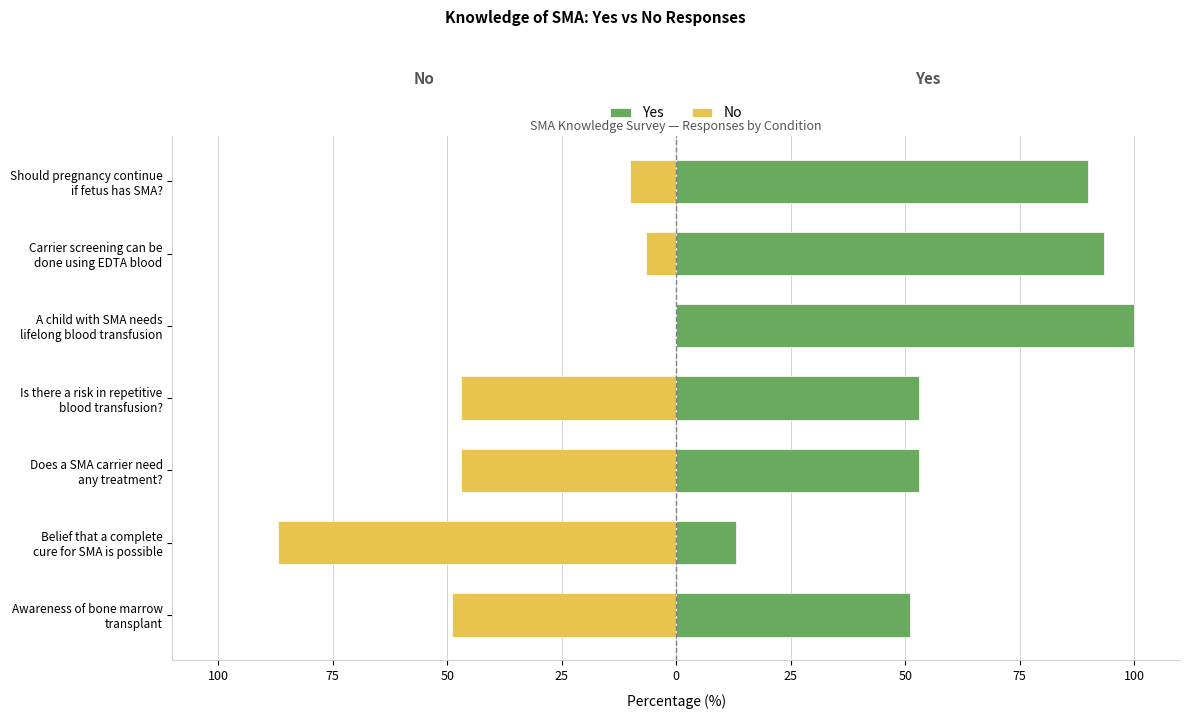

Reading left to right, list all the values displayed in this chart.

Yes: 51.0	13.0	53.0	53.0	100.0	93.3	90.0
No: -49.0	-87.0	-47.0	-47.0	0.0	-6.6	-10.0